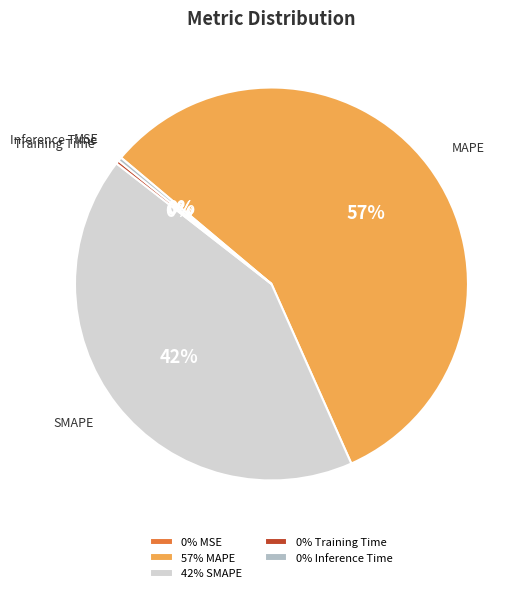

Is there any slice that represents more than half of the pie?

Yes